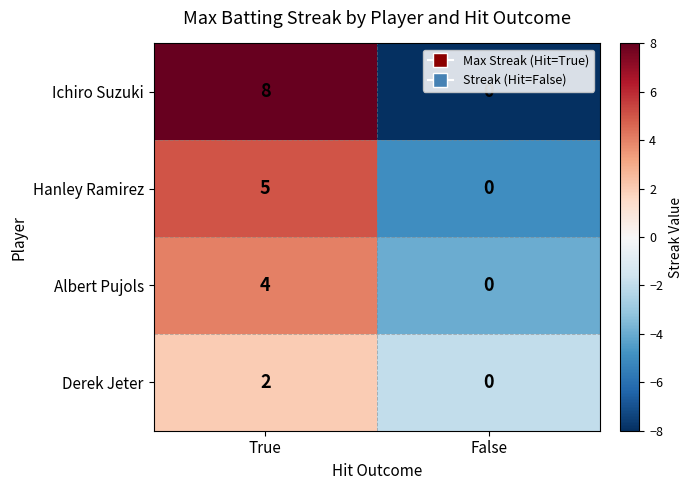

The Ichiro Suzuki series shows 0 at False. True or false?

True